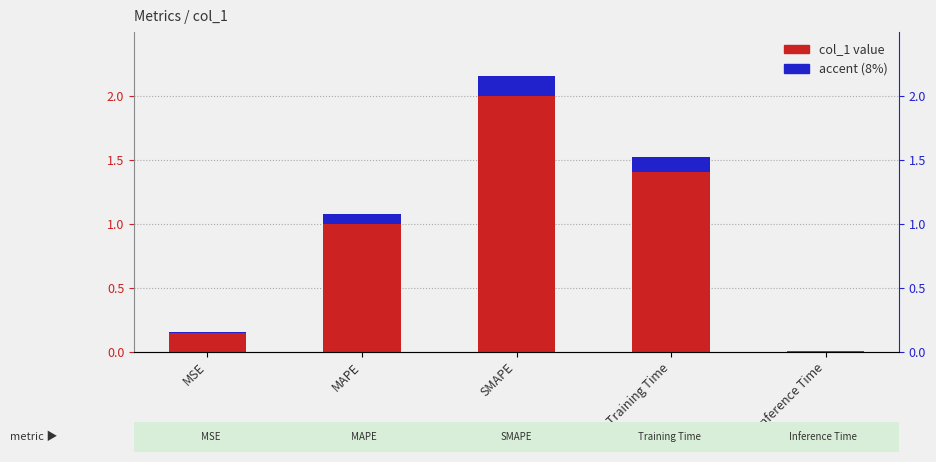

Reading left to right, transcribe all the data shown in this chart.

col_1: 0.1	1.0	2.0	1.4	0.0
accent: 0.0	0.1	0.2	0.1	0.0